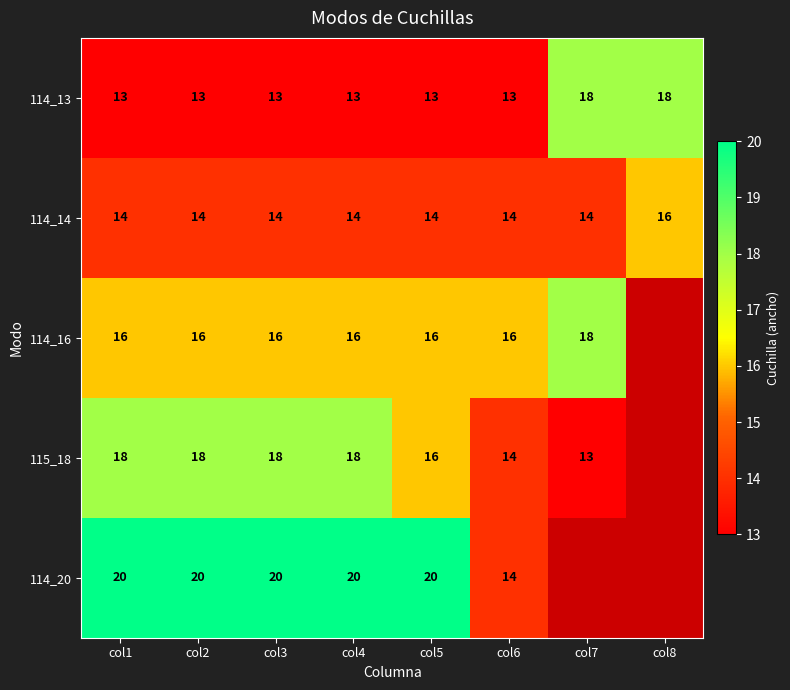

Is the value of 115_18 at col3 greater than the value of 114_20 at col4?

No